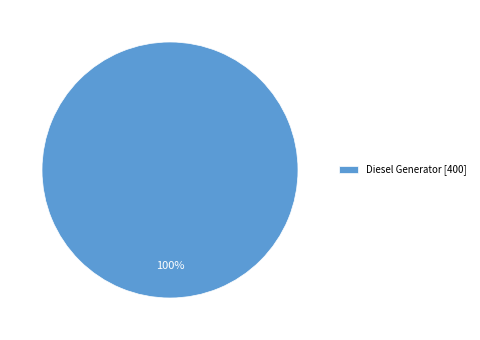

What is the majority slice?

Diesel Generator [400]